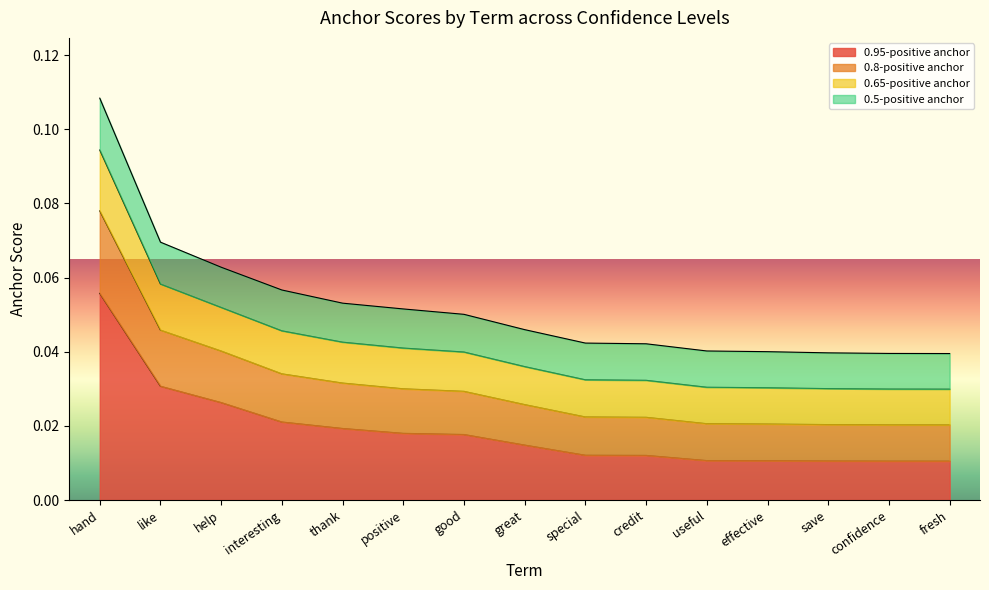

True or false: 0.5-positive anchor has more than 1 points higher than both neighbors.

False